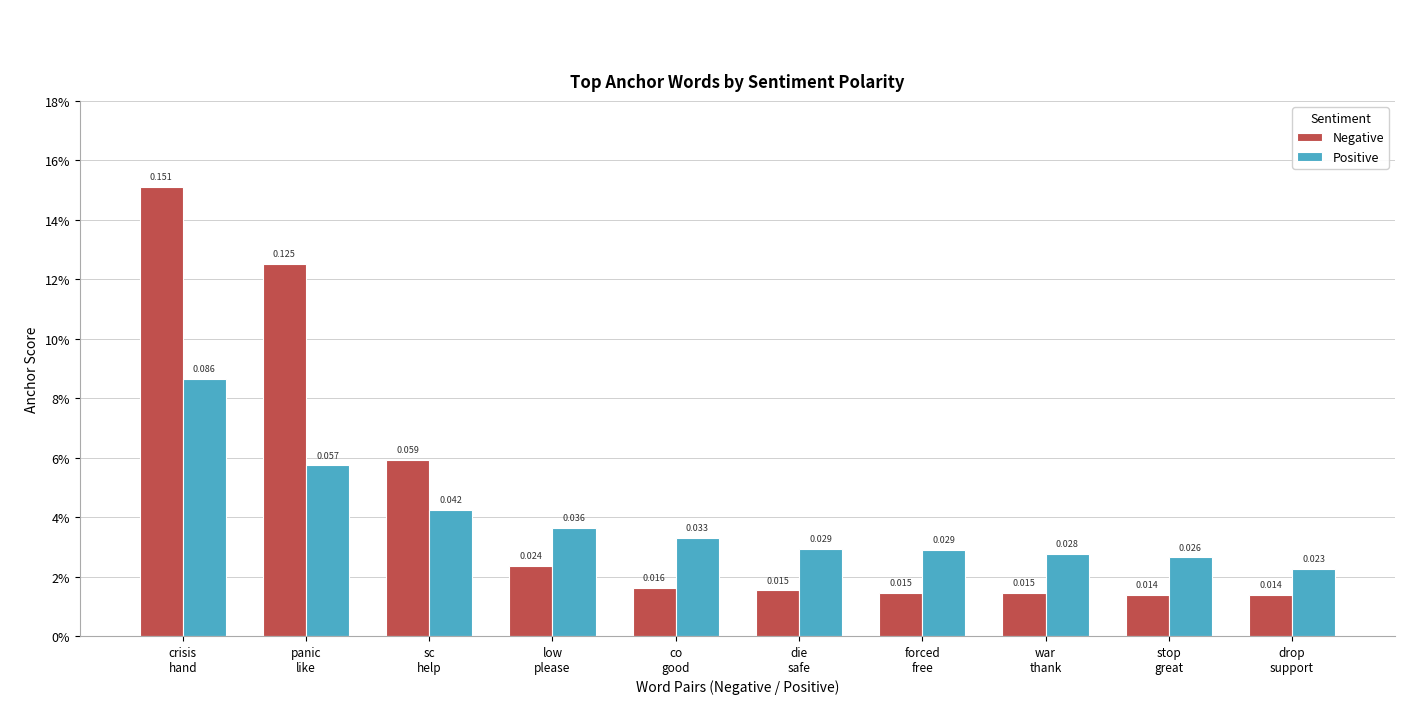

Which has a higher value, war
thank or forced
free?

war
thank